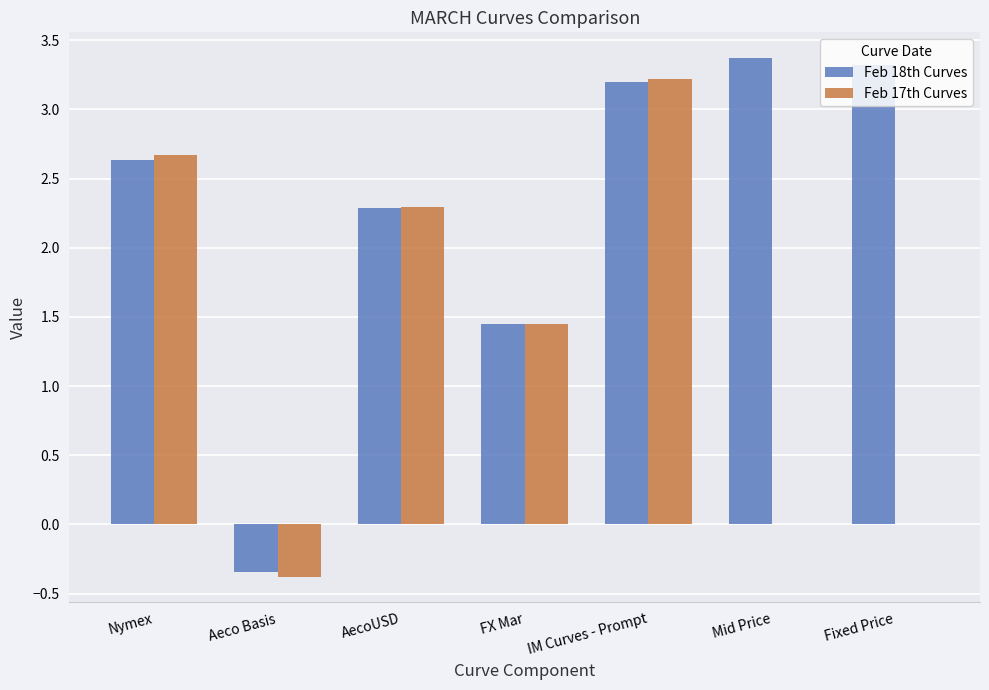

True or false: Feb 18th Curves has a value of 3.4 at Mid Price.

True